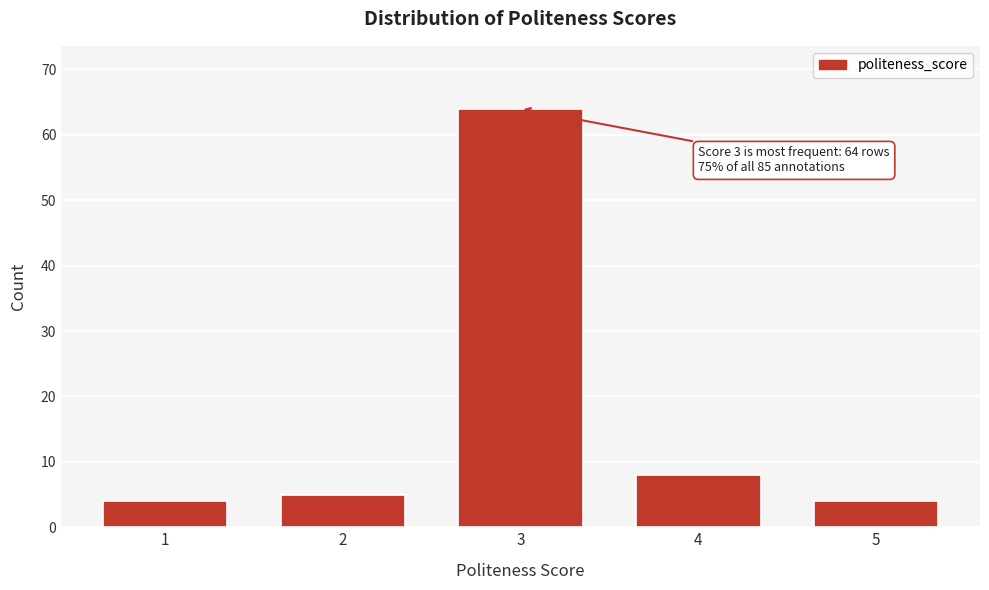

Reading left to right, transcribe all the data shown in this chart.

1=4	2=5	3=64	4=8	5=4